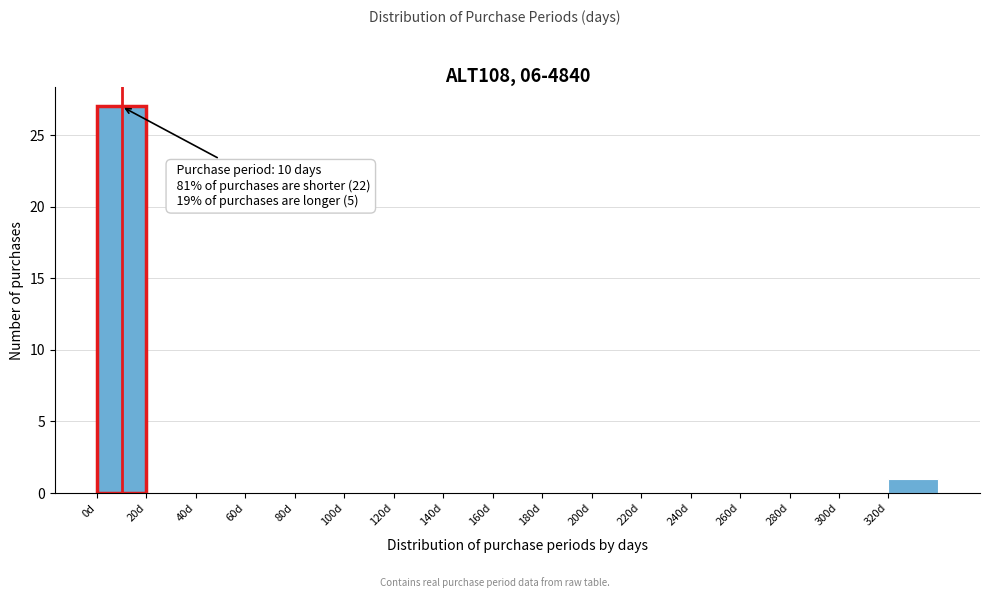

Over which range of the x-axis is the bar tallest?

0 to 20